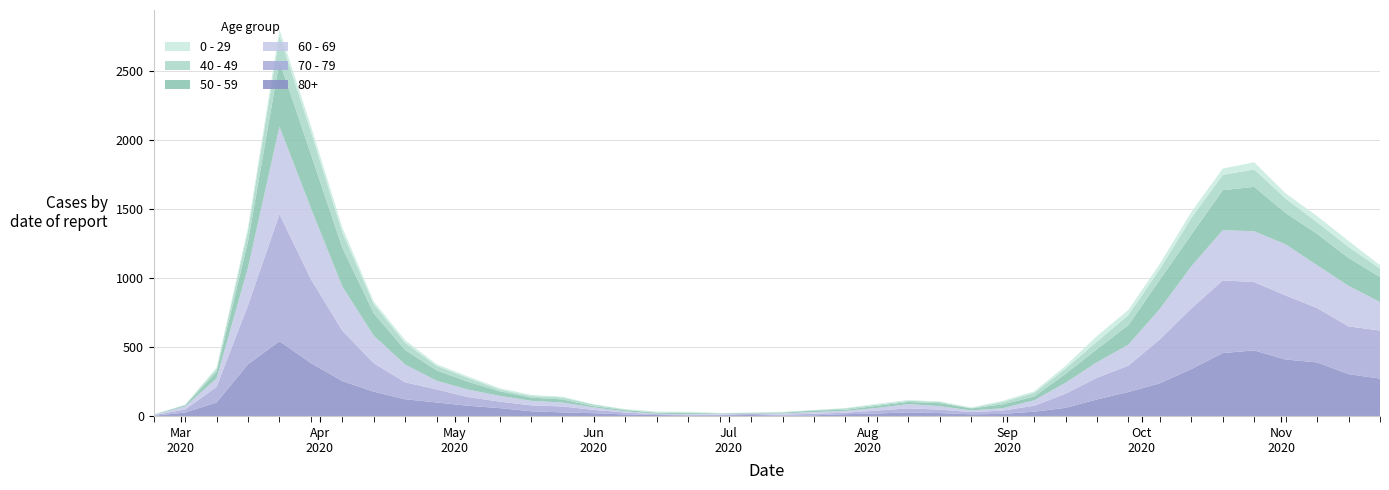

Reading left to right, list all the values displayed in this chart.

80+: 3	27	100	377	544	385	255	178	123	100	76	59	36	28	22	13	9	6	7	9	5	7	15	20	28	23	14	17	33	61	122	176	239	342	458	477	411	390	305	273
70 - 79: 4	22	113	427	920	608	365	206	123	94	63	47	43	43	24	14	6	5	5	8	7	11	11	21	29	25	16	24	43	102	157	191	318	439	526	495	464	394	346	348
60 - 69: 2	22	61	272	634	514	320	199	128	63	54	42	33	28	18	8	3	3	6	3	8	12	13	19	31	25	12	17	39	80	112	152	221	305	364	368	370	310	294	206
50 - 59: 3	7	48	190	475	392	281	163	106	75	57	33	23	23	9	10	8	9	3	5	6	12	8	16	16	22	15	28	28	64	95	142	212	230	290	322	227	228	202	182
40 - 49: 0	5	21	79	183	163	111	66	51	33	27	13	12	14	12	3	2	5	1	1	4	2	10	8	8	10	2	17	26	38	55	72	76	120	111	126	105	83	80	60
0 - 29: 1	0	10	25	47	42	36	19	20	12	11	10	8	6	2	4	6	5	2	1	2	1	3	6	6	2	5	9	11	20	40	38	39	44	46	52	38	45	43	25